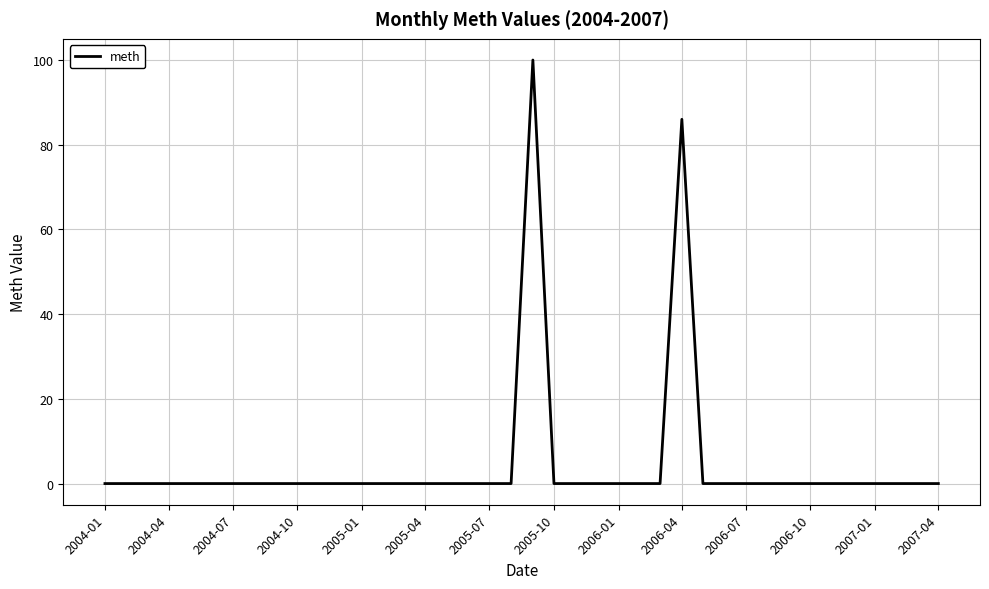

What is the difference between the maximum and minimum values?

100